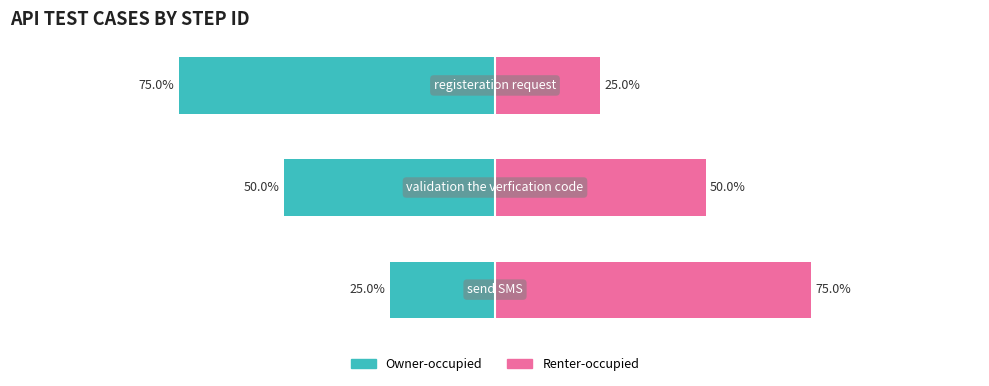

Count the number of categories in the chart.

3